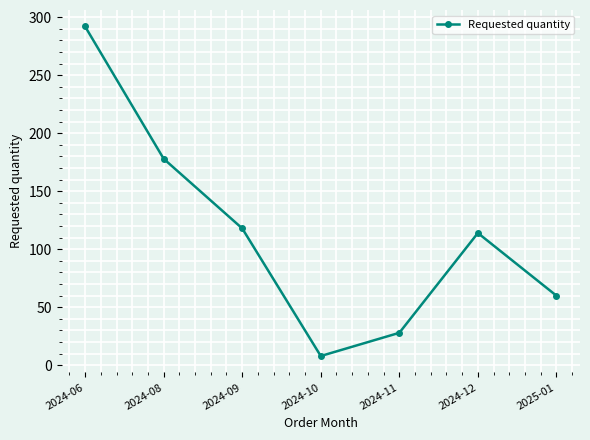

List the labels in order of value, smallest first.

2024-10, 2024-11, 2025-01, 2024-12, 2024-09, 2024-08, 2024-06